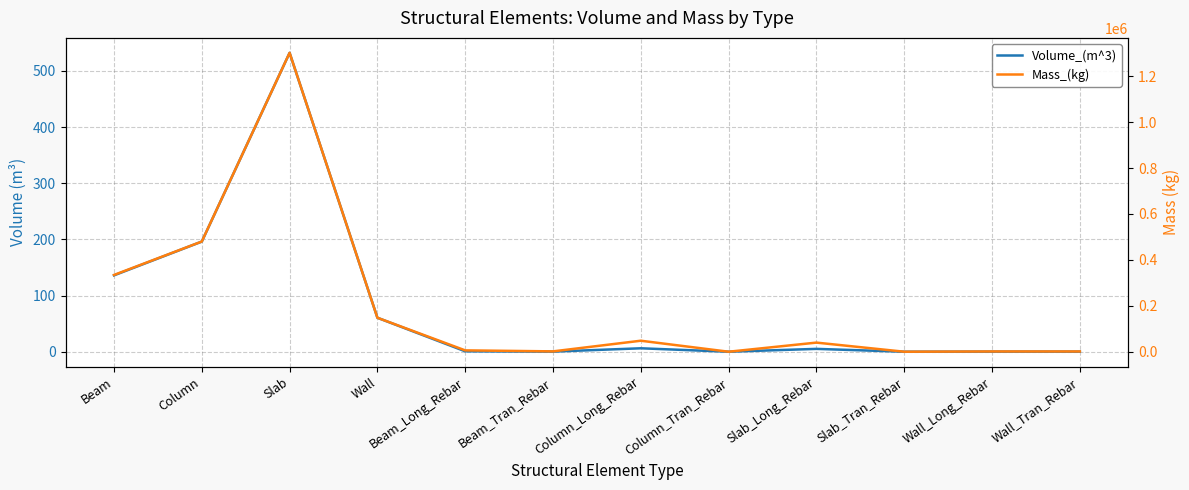

What is the value of the Volume_(m^3) point at the 9th from the left?

5.1